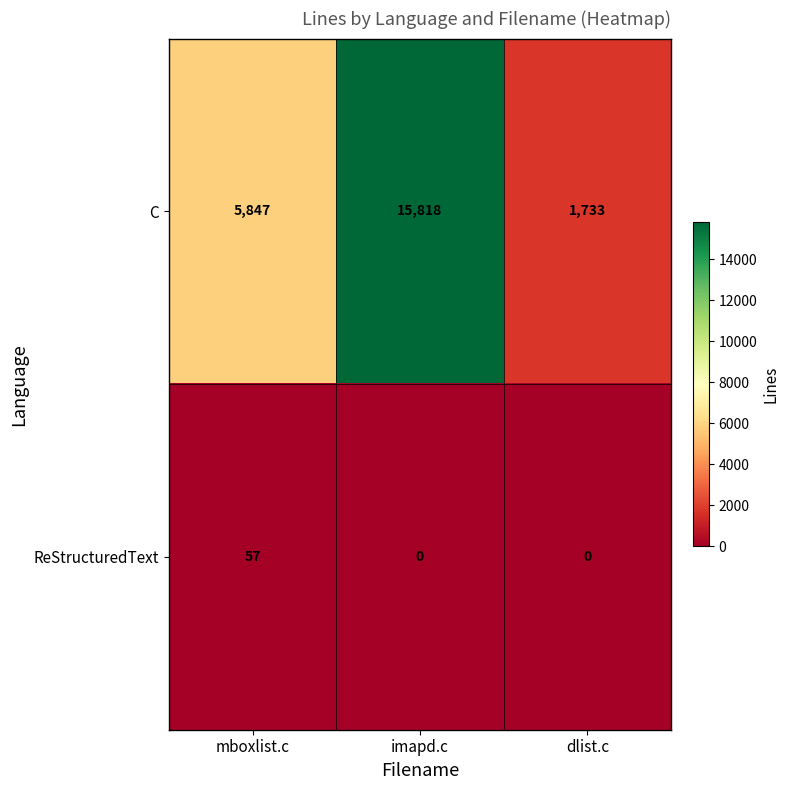

What is the difference between the highest and lowest values at imapd.c?

15818